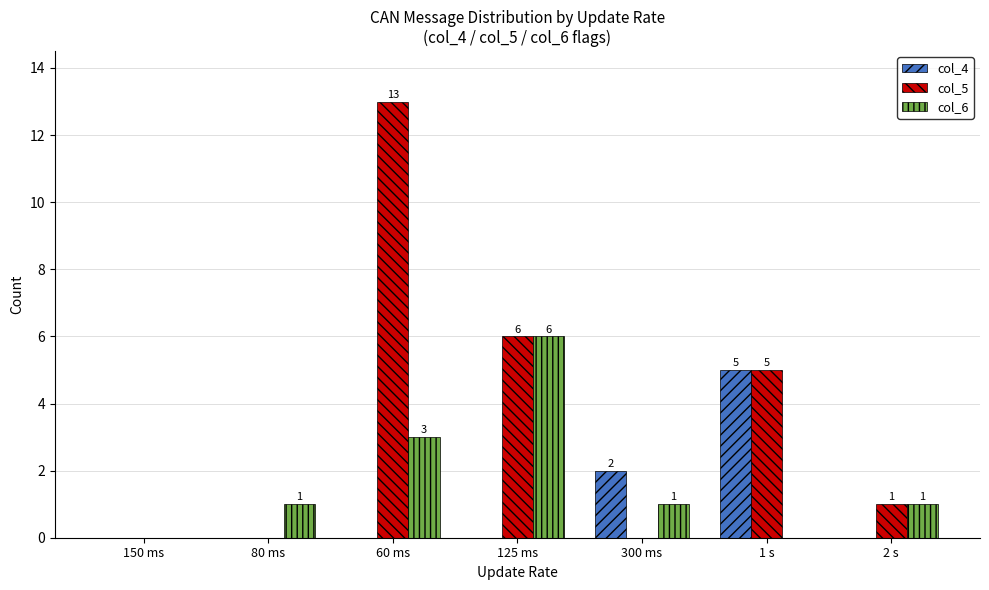

Does the chart contain stacked bars?

No